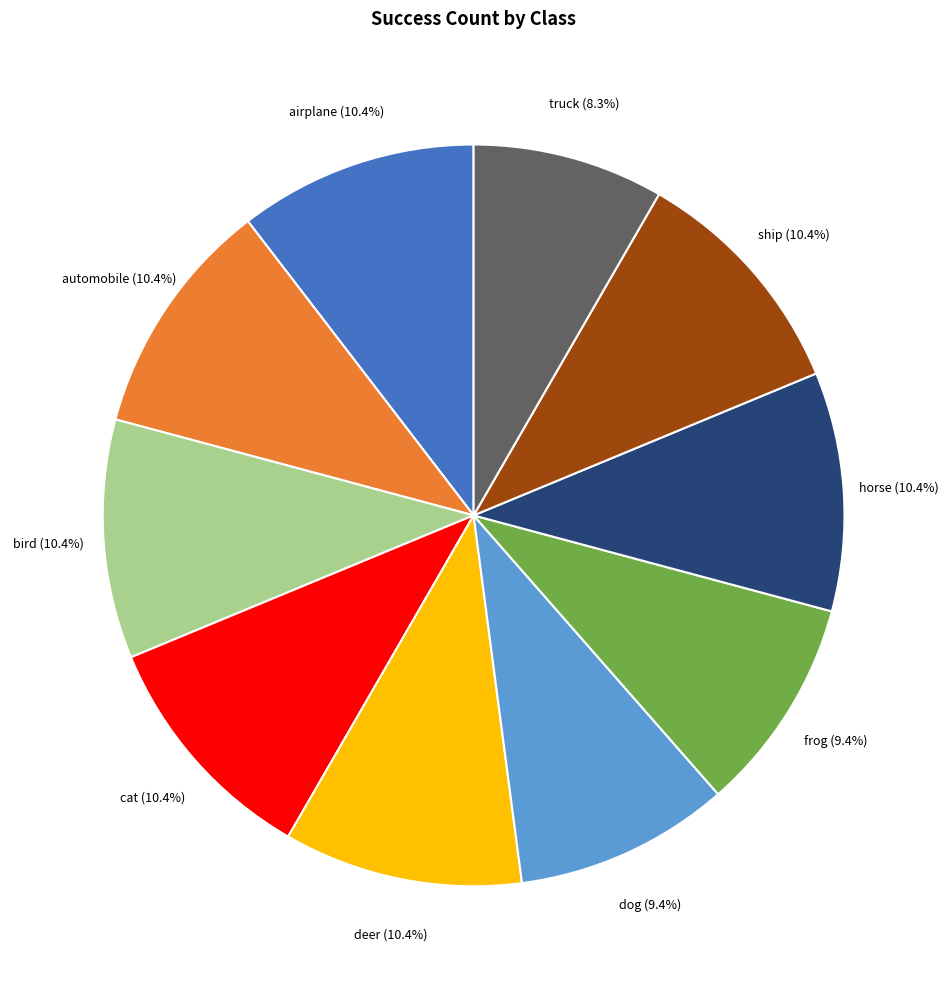

To the nearest percent, what is the combined percentage of automobile and dog?

20%